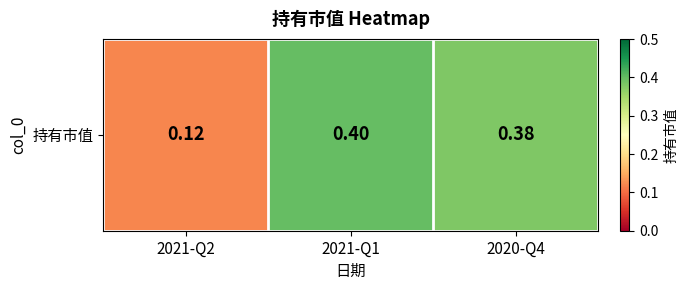

Reading left to right, list all the values displayed in this chart.

2021-Q2=0.1	2021-Q1=0.4	2020-Q4=0.4